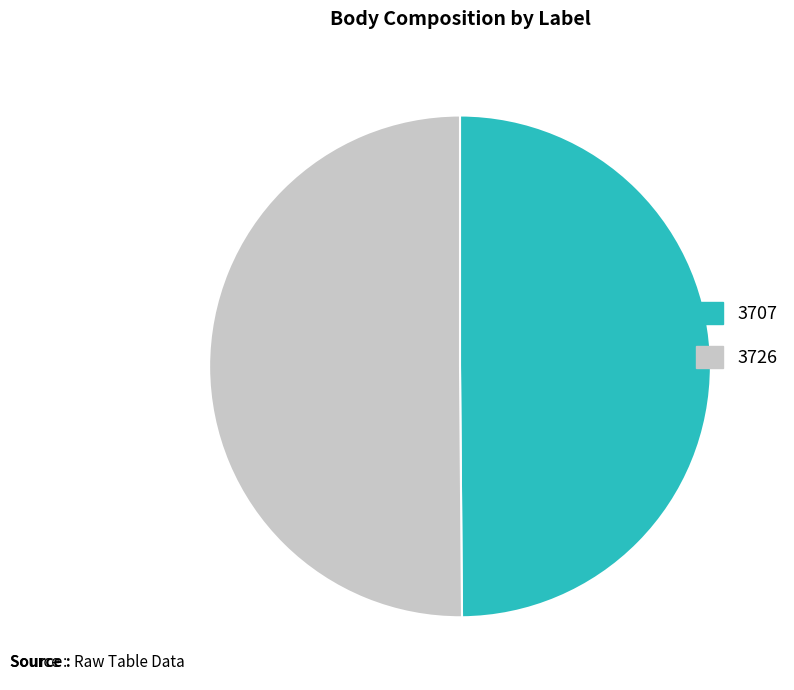

True or false: 3726 accounts for 50% of the total.

True